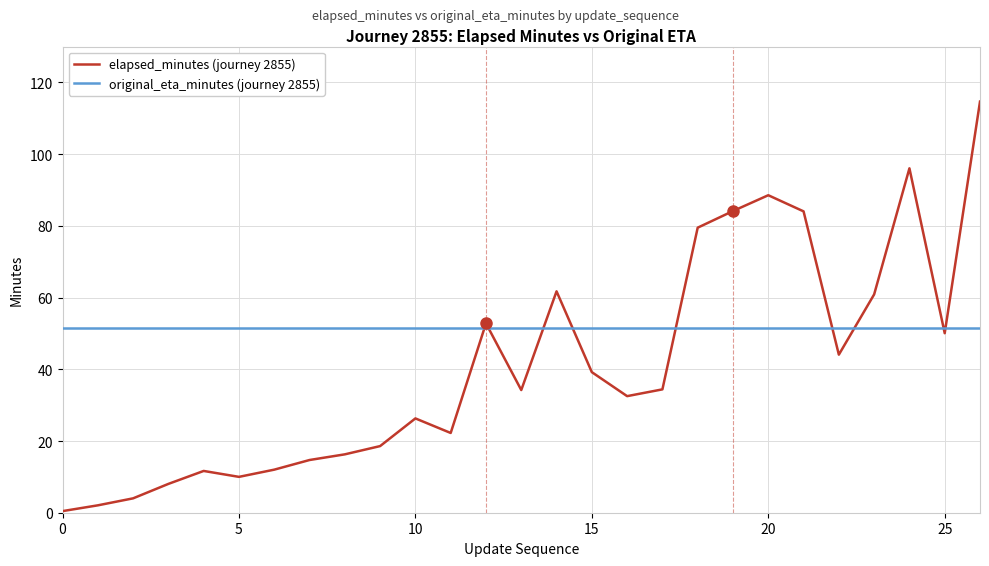

What is the greatest value displayed?

114.7